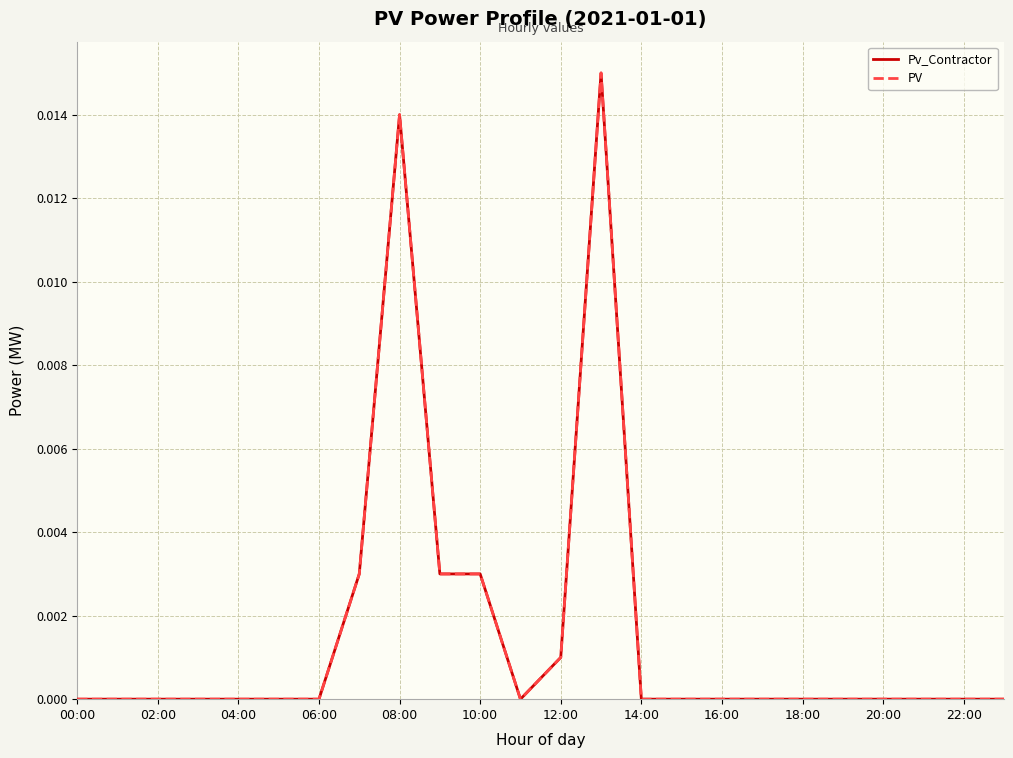

Which series has the largest total across all categories?

Pv_Contractor